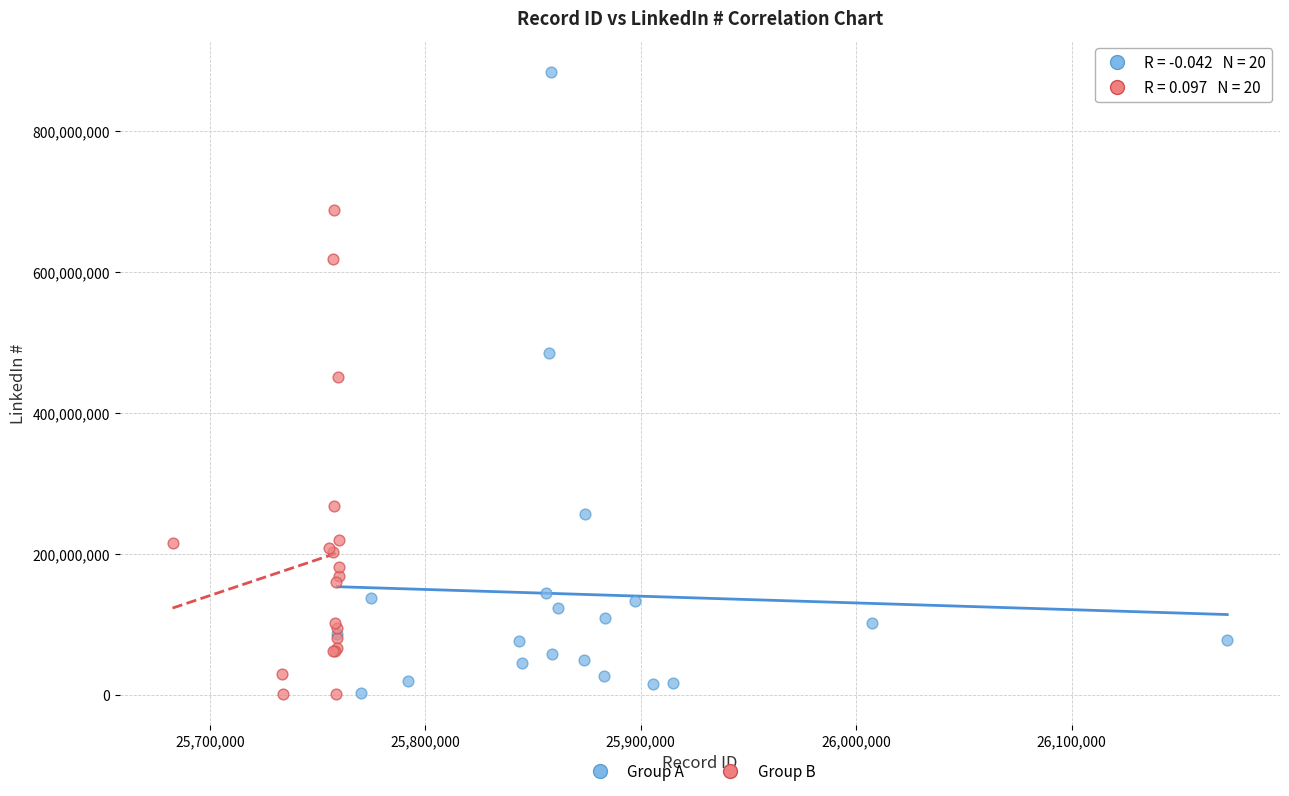

Which series contains the highest Y value?

Group A